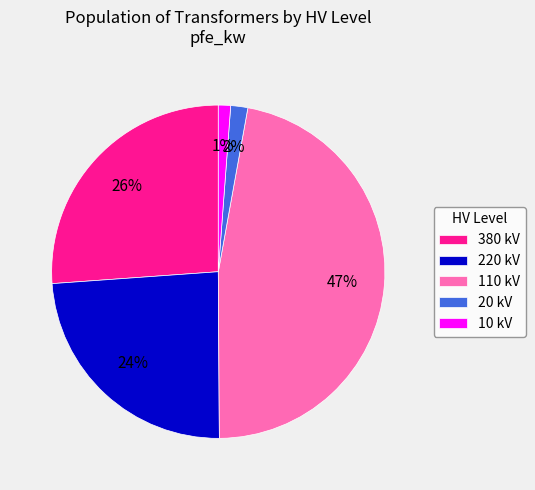

To the nearest percent, what is the combined percentage of 380 kV and 10 kV?

27%